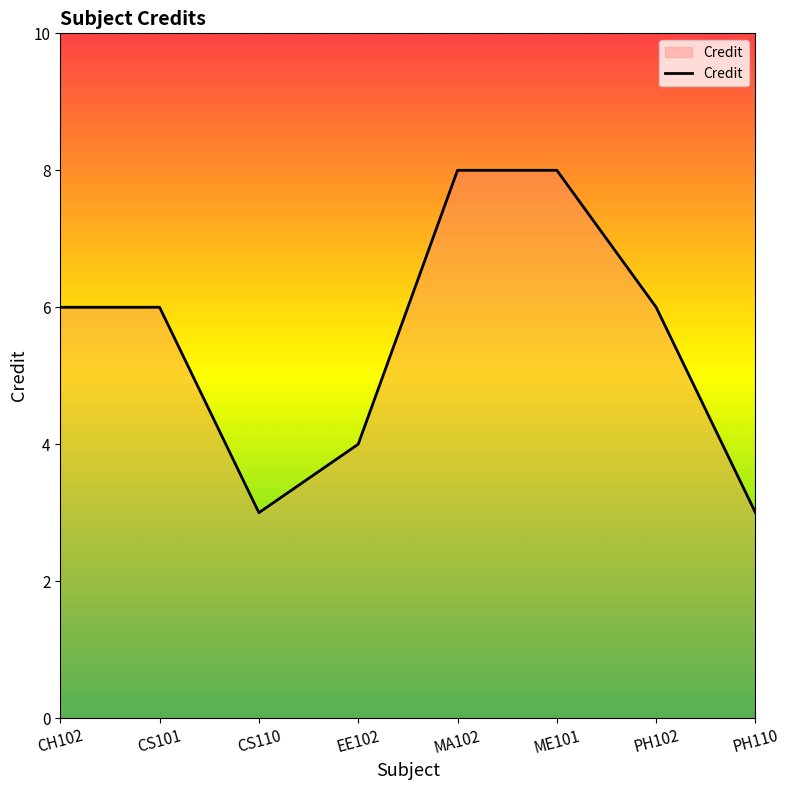

What position from the left is EE102?

4